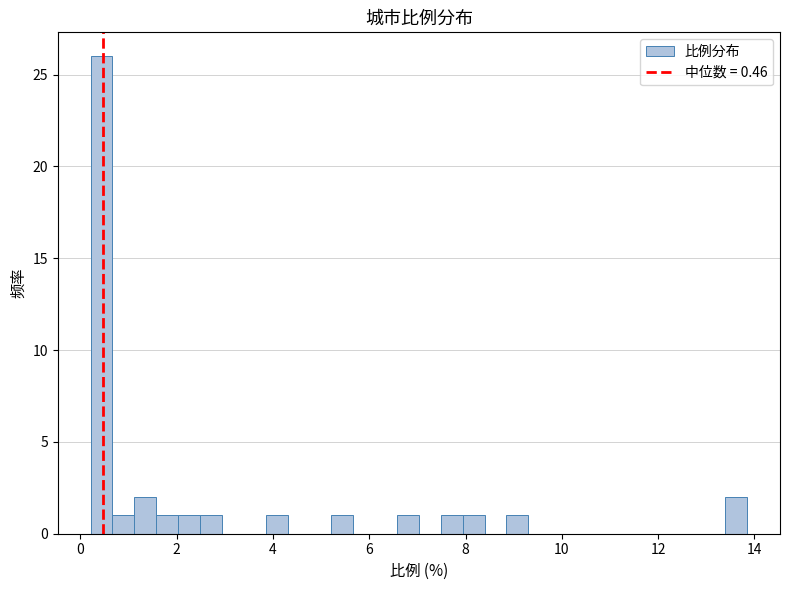

Read against the x-axis, roughly where is the centre of the tallest bar?

0.4